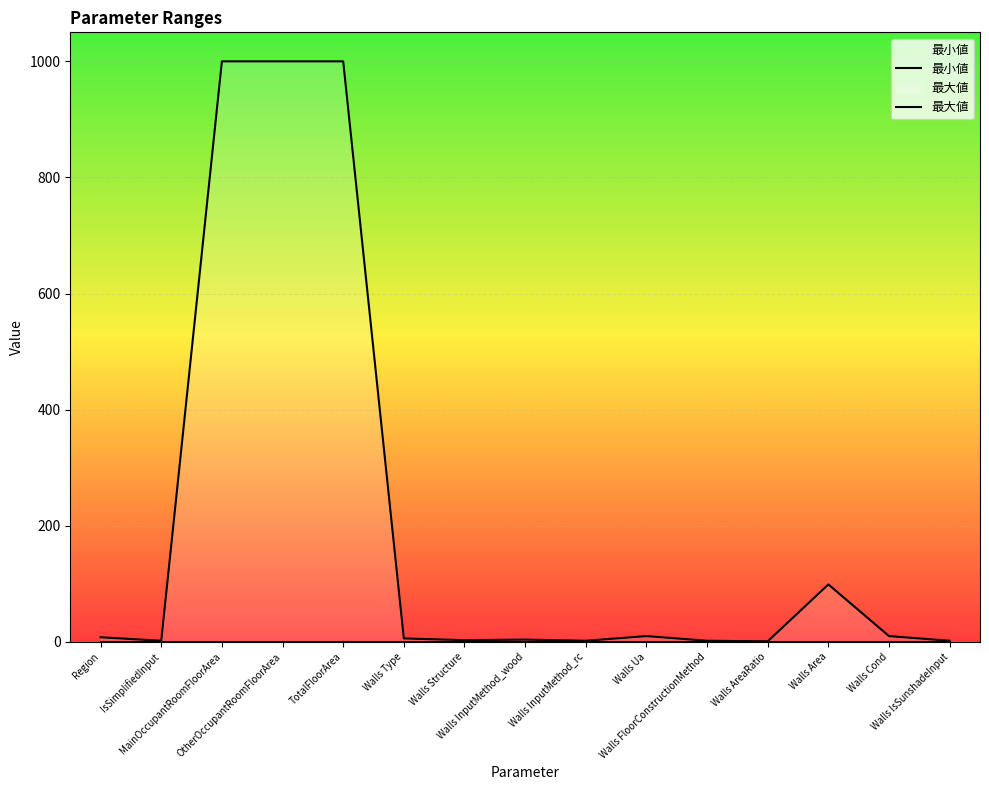

Which category has the highest value in the 最大値 series?

MainOccupantRoomFloorArea